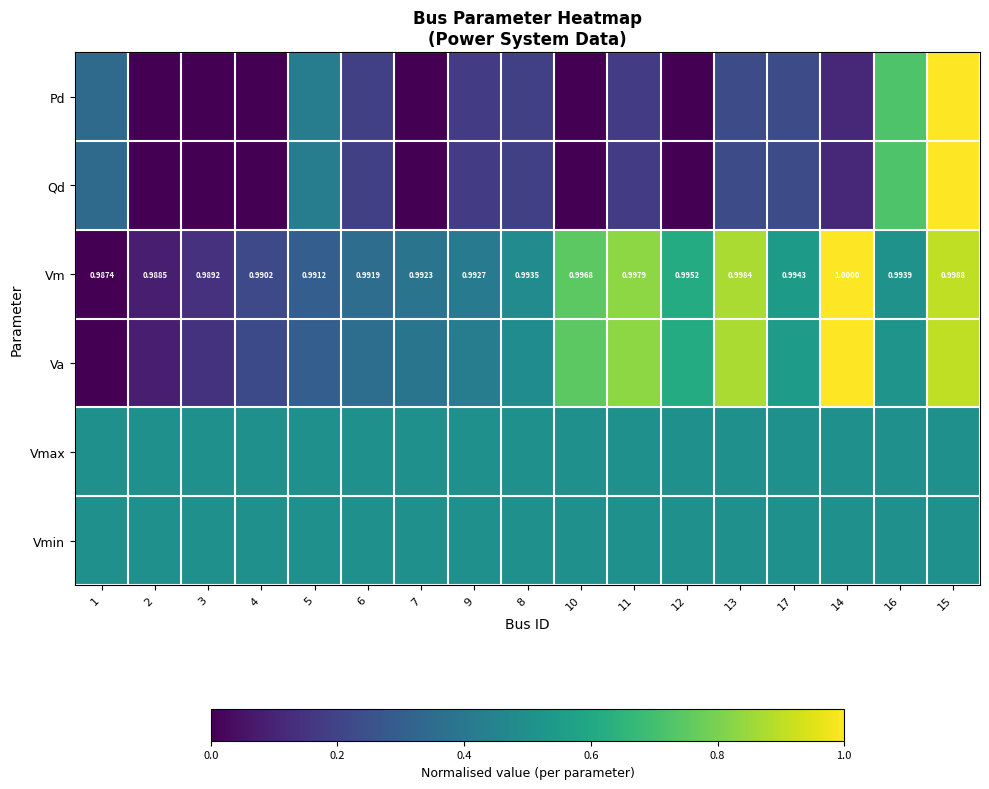

Is it true that Vmin equals 0.7 at 5?

False